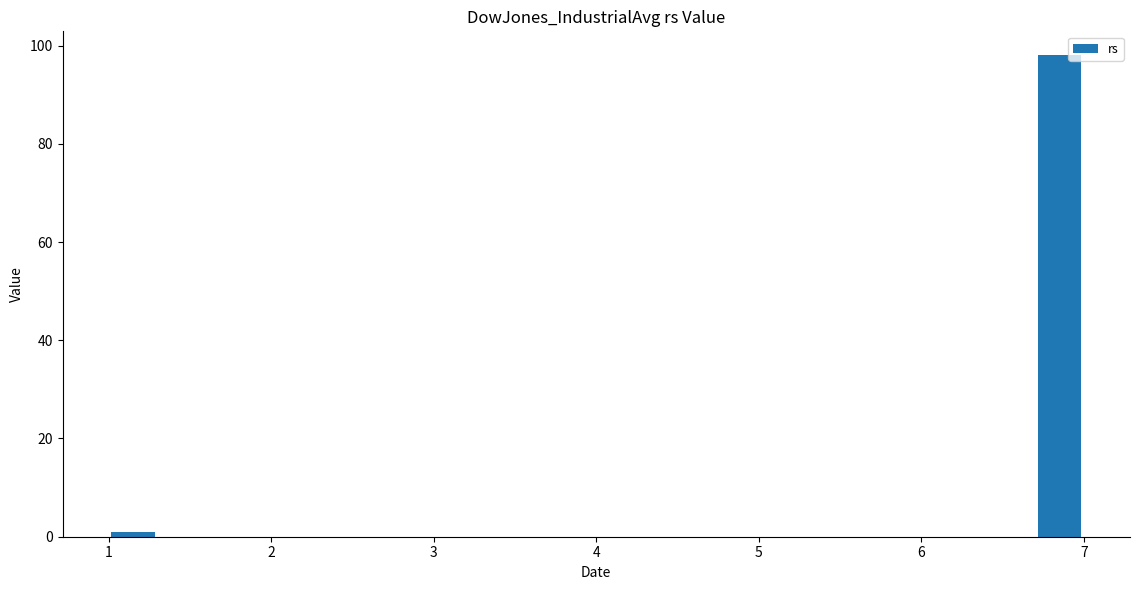

Around what value on the x-axis is the tallest bar? Give the approximate position of its centre, as read against the axis.

6.9